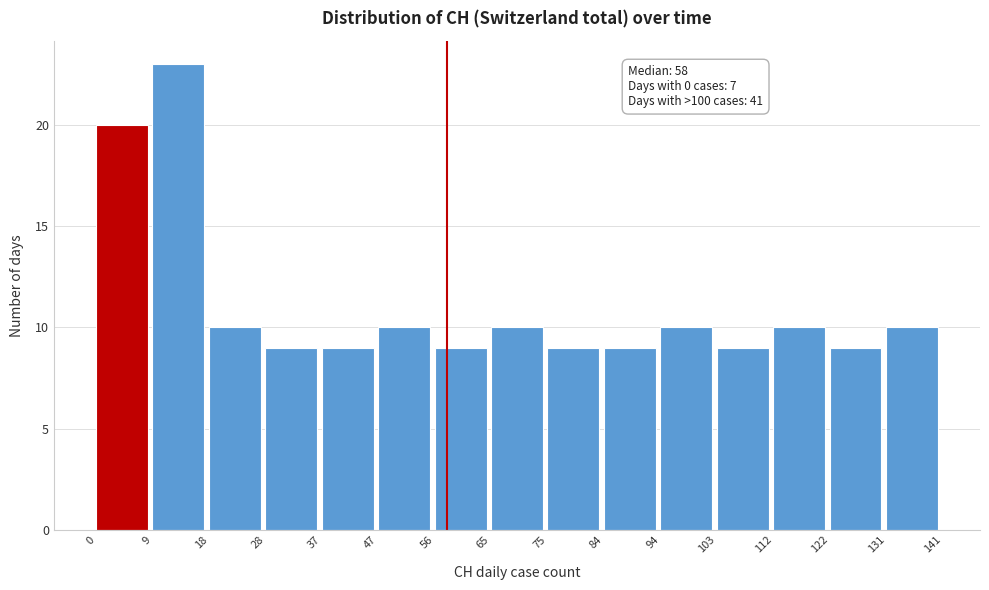

Which range on the x-axis has the tallest bar?

9 to 18